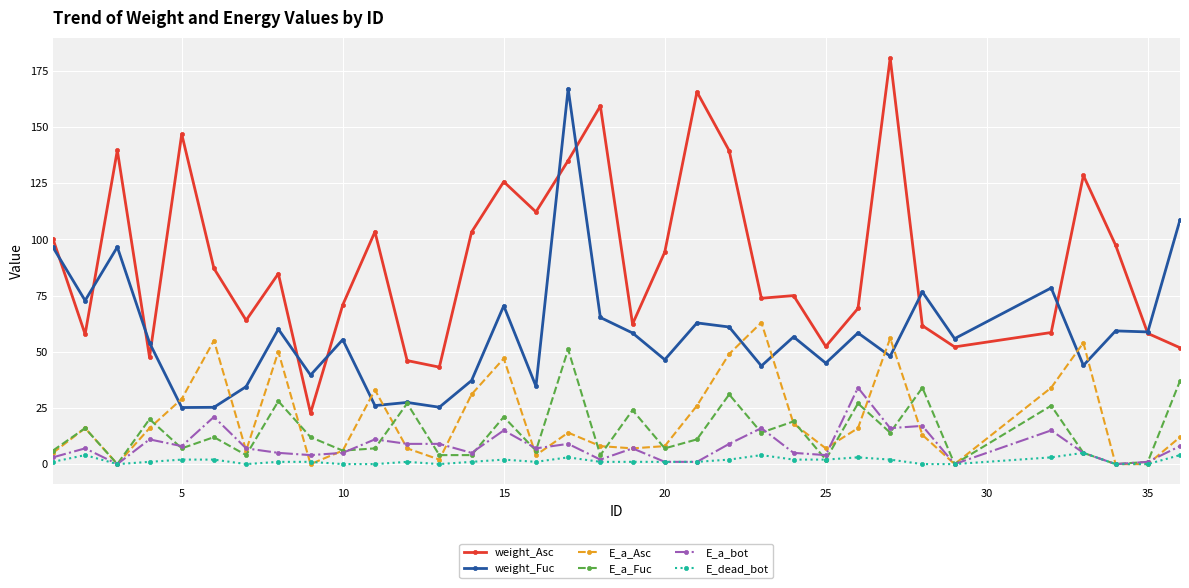

True or false: E_dead_bot and weight_Asc cross at least once.

False